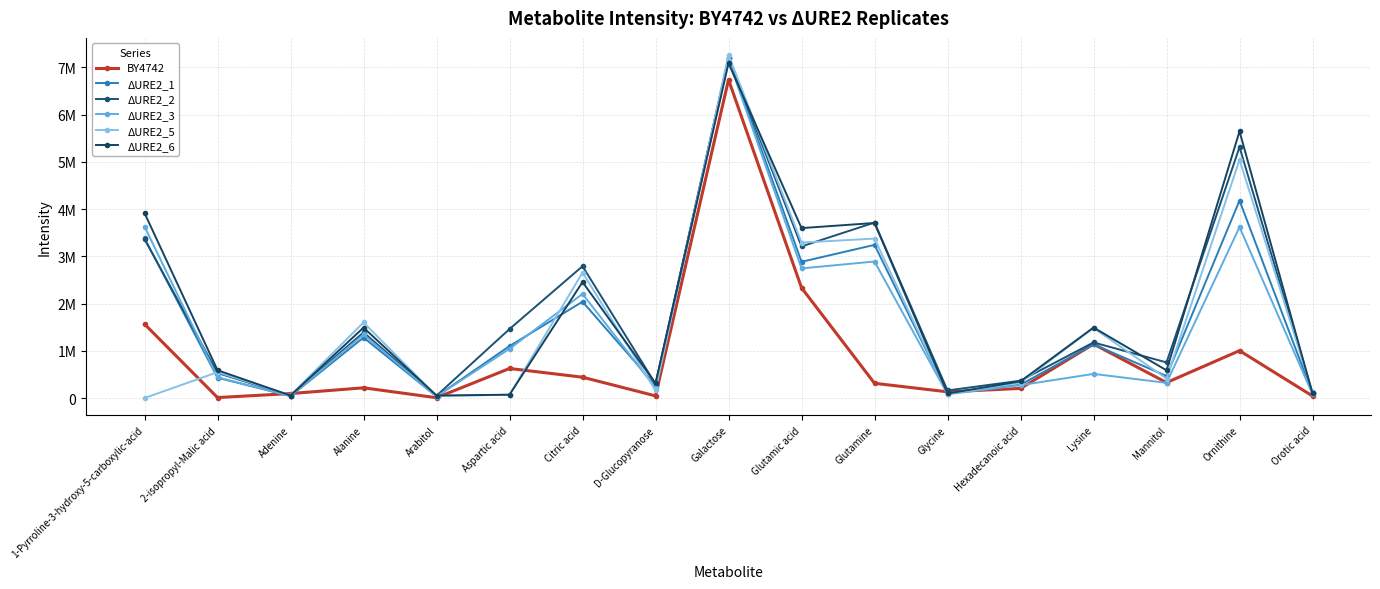

Does the chart display data point markers on the line(s)?

Yes